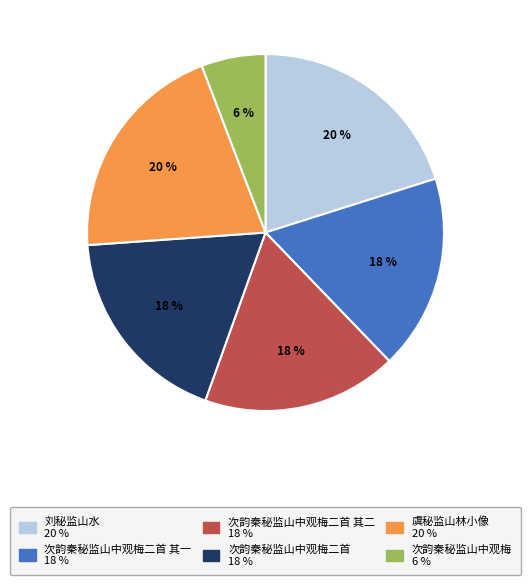

Is there a majority slice in this chart?

No